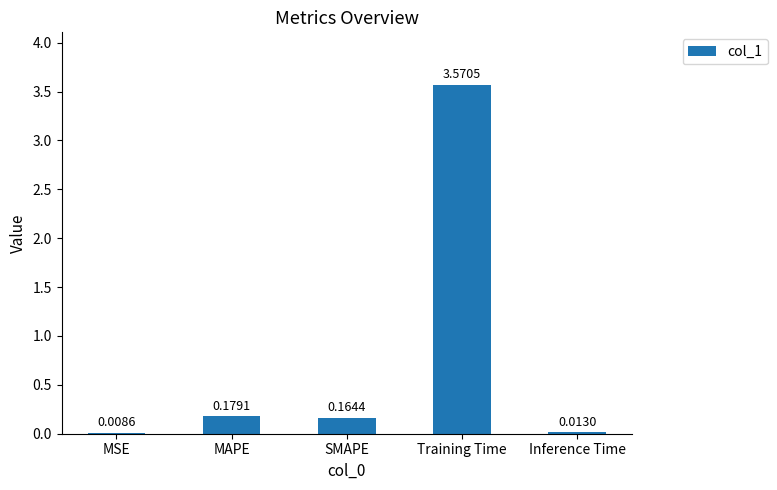

Between SMAPE and Training Time, which is larger?

Training Time